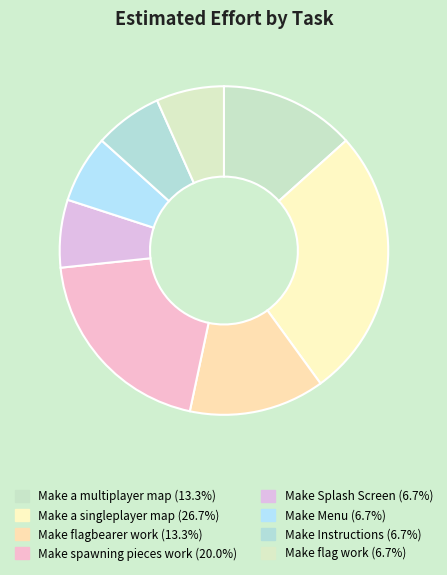

What portion of the pie excludes Make a singleplayer map?

73.3%